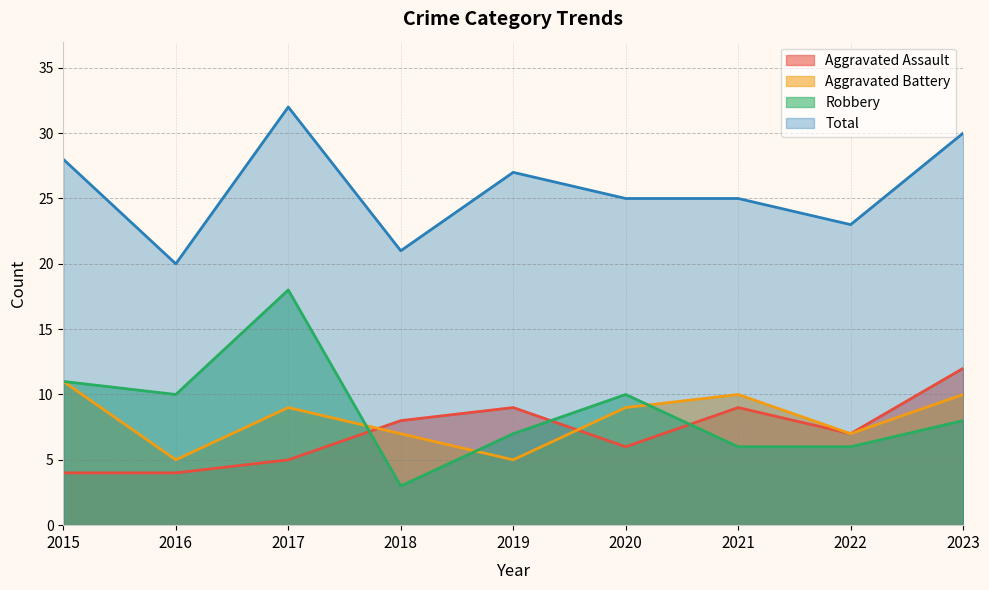

Which series ends up on top after the final intersection of Robbery and Aggravated Battery?

Aggravated Battery